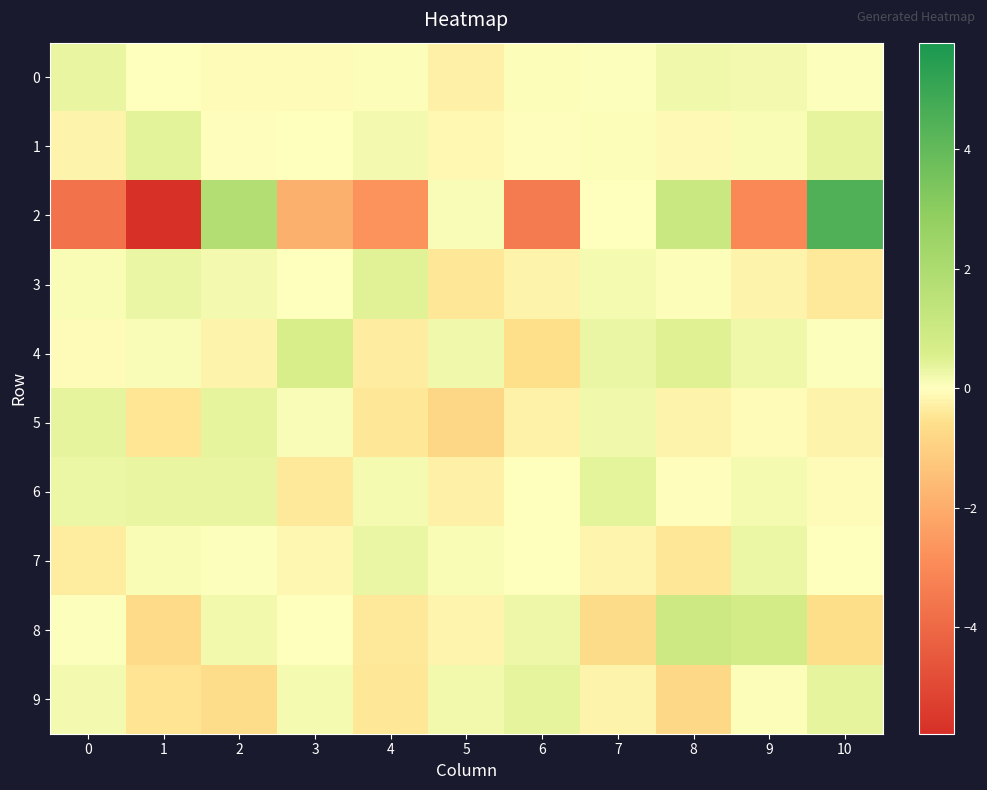

Reading left to right, extract all data points from this chart.

0: 0=0.3	1=0.0	2=-0.1	3=-0.1	4=0.1	5=-0.3	6=0.1	7=0.0	8=0.2	9=0.2	10=0.0
1: 0=-0.2	1=0.4	2=-0.0	3=0.0	4=0.2	5=-0.1	6=-0.0	7=0.1	8=-0.1	9=0.1	10=0.4
2: 0=-3.7	1=-5.8	2=1.8	3=-1.9	4=-2.7	5=0.1	6=-3.5	7=-0.0	8=1.1	9=-3.0	10=4.5
3: 0=0.1	1=0.3	2=0.2	3=-0.0	4=0.5	5=-0.4	6=-0.2	7=0.1	8=0.1	9=-0.2	10=-0.4
4: 0=-0.0	1=0.1	2=-0.2	3=0.6	4=-0.3	5=0.2	6=-0.6	7=0.3	8=0.5	9=0.2	10=0.0
5: 0=0.4	1=-0.5	2=0.4	3=0.1	4=-0.4	5=-0.8	6=-0.2	7=0.2	8=-0.2	9=-0.1	10=-0.2
6: 0=0.3	1=0.3	2=0.3	3=-0.4	4=0.2	5=-0.3	6=-0.0	7=0.4	8=-0.0	9=0.2	10=-0.1
7: 0=-0.4	1=0.1	2=0.0	3=-0.1	4=0.3	5=0.1	6=0.0	7=-0.2	8=-0.4	9=0.3	10=0.0
8: 0=0.0	1=-0.7	2=0.2	3=-0.0	4=-0.4	5=-0.2	6=0.3	7=-0.7	8=1.0	9=0.7	10=-0.6
9: 0=0.2	1=-0.5	2=-0.6	3=0.2	4=-0.4	5=0.2	6=0.4	7=-0.2	8=-0.8	9=0.1	10=0.4